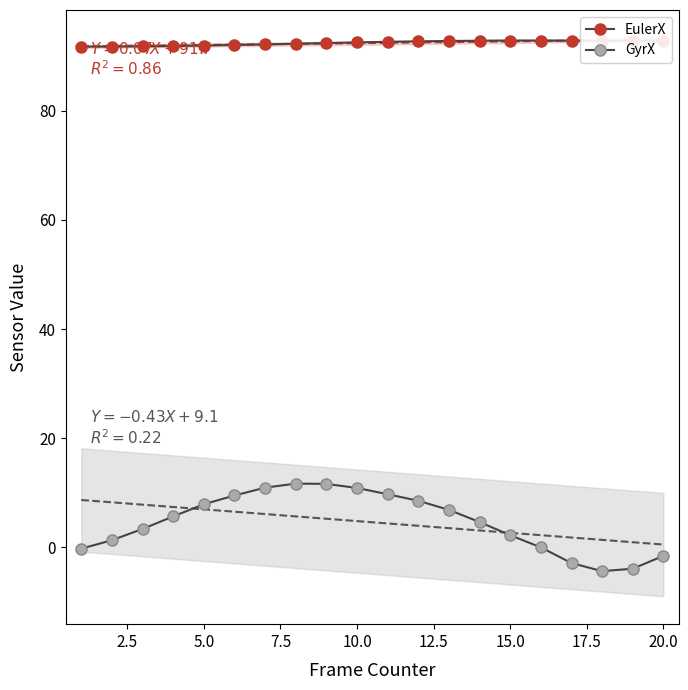

Is this an area chart (filled region under the line)?

No